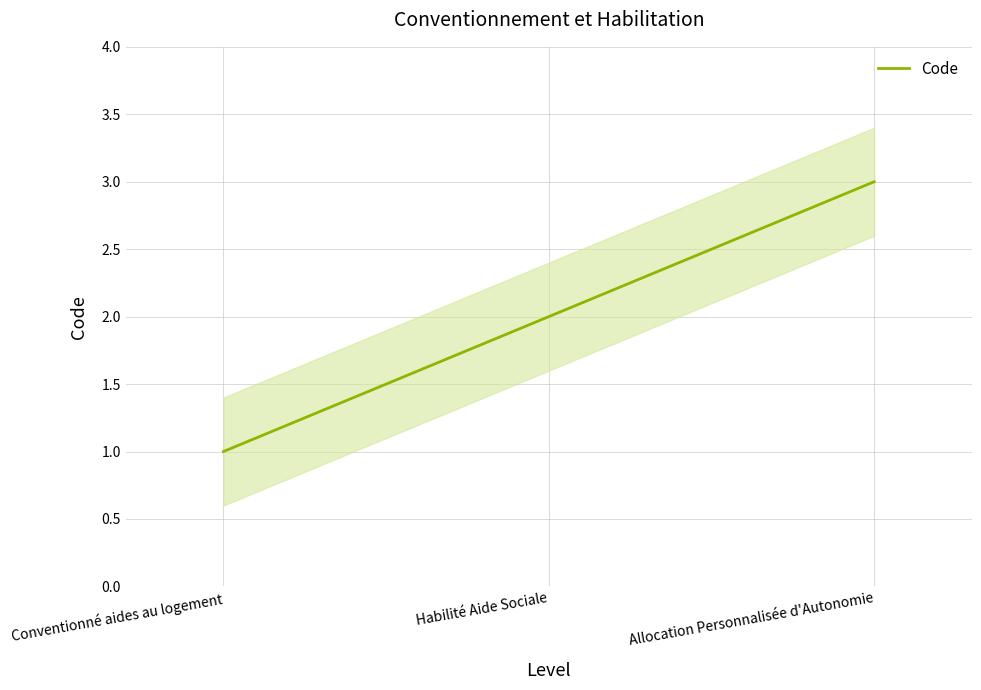

Count the number of data series in this chart.

1